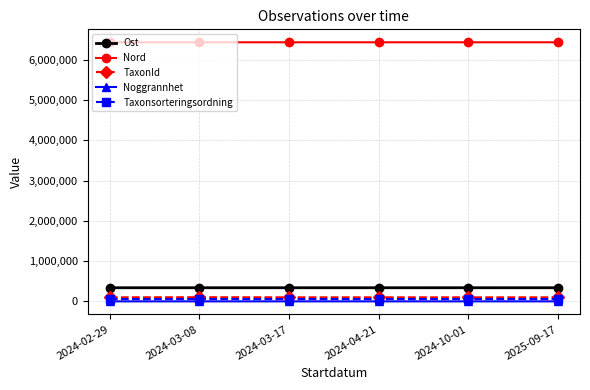

True or false: Taxonsorteringsordning and Nord cross at least once.

False